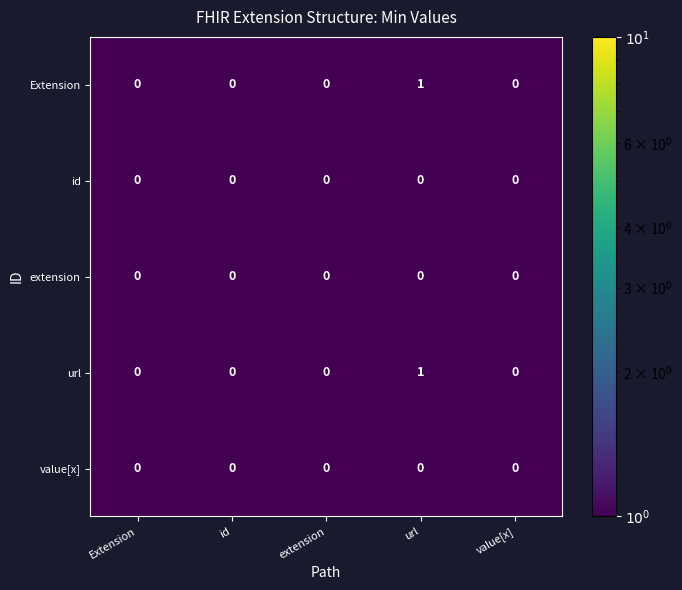

The value of id at url is 0. True or false?

True